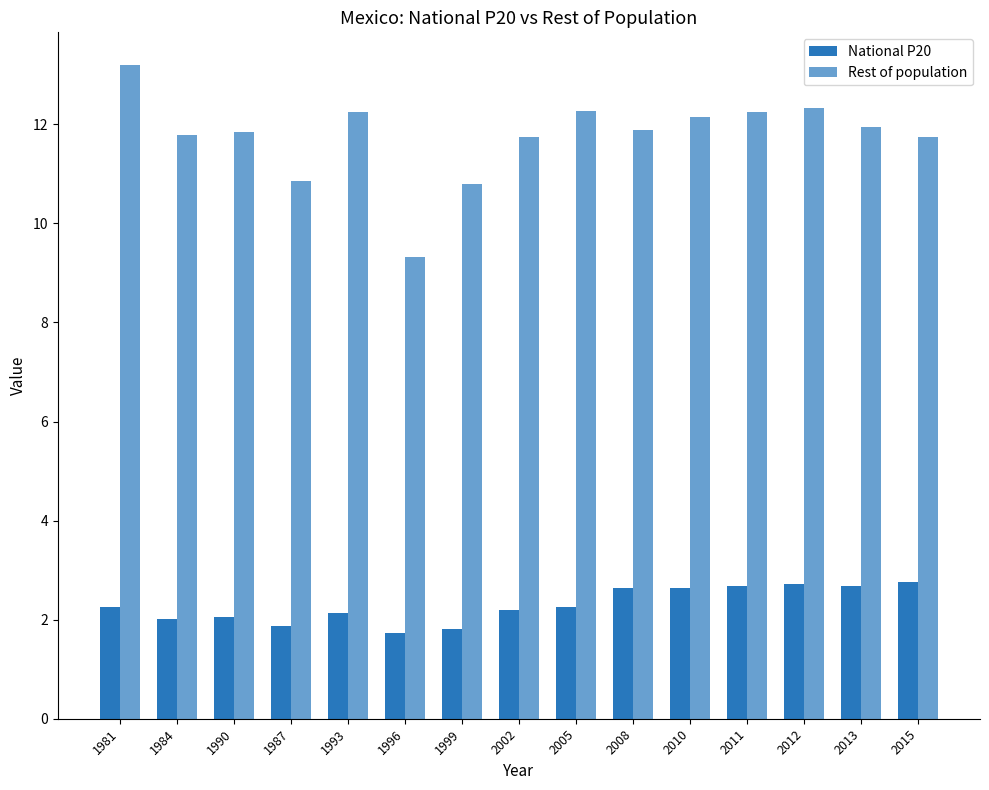

How many groups of bars are there?

15